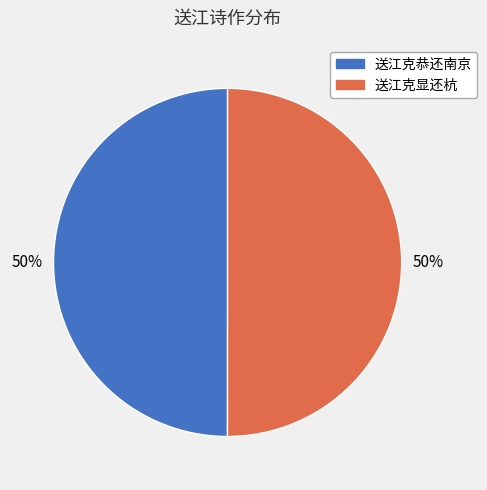

Approximately how many times larger is the value at 送江克显还杭 compared to 送江克恭还南京?

1.0